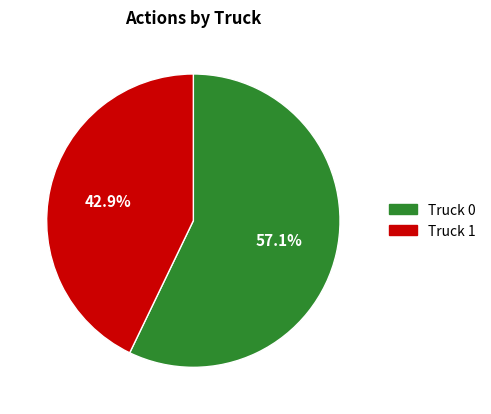

To the nearest percent, what is the average slice percentage?

50%